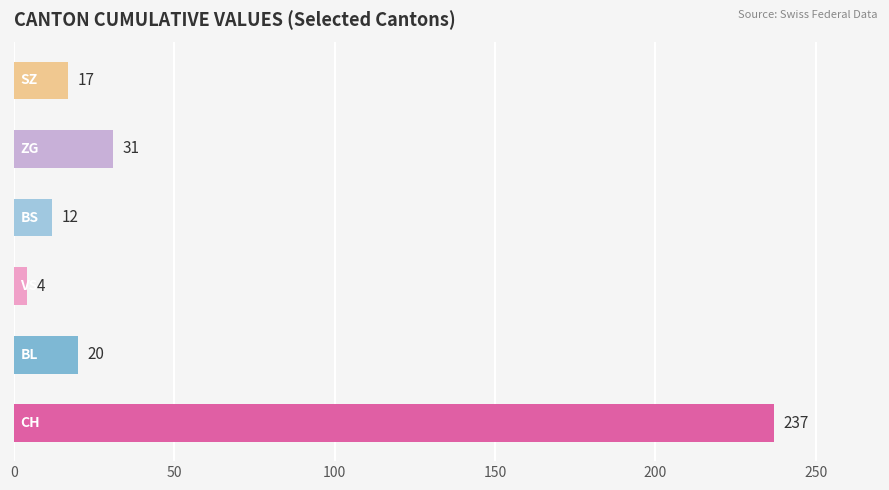

How many bars are there in total?

6